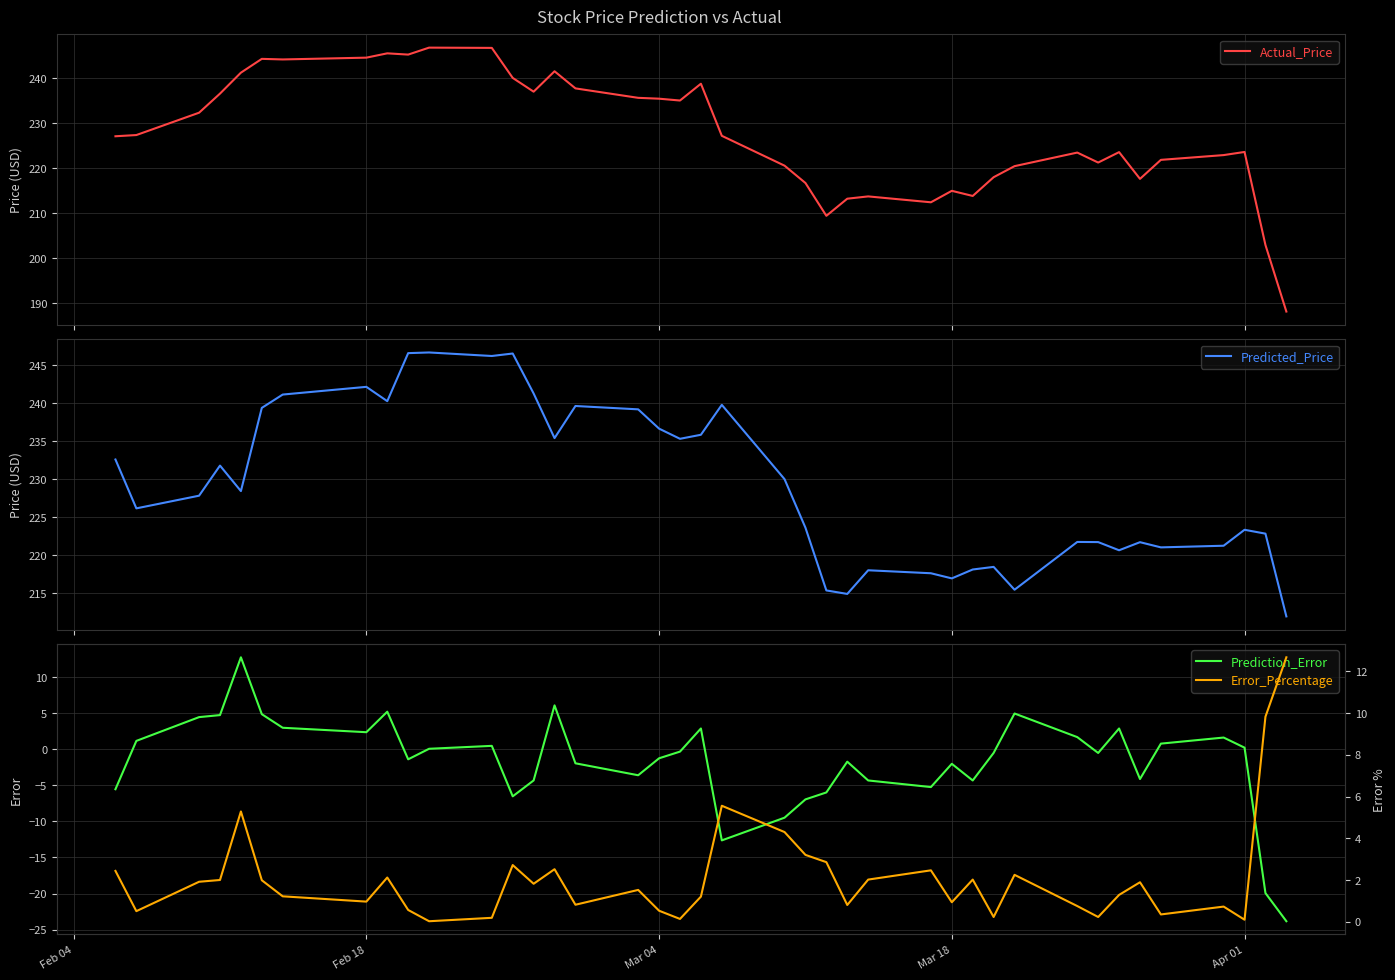

What is the difference between the second highest and second lowest values in the Error_Percentage series?

9.7